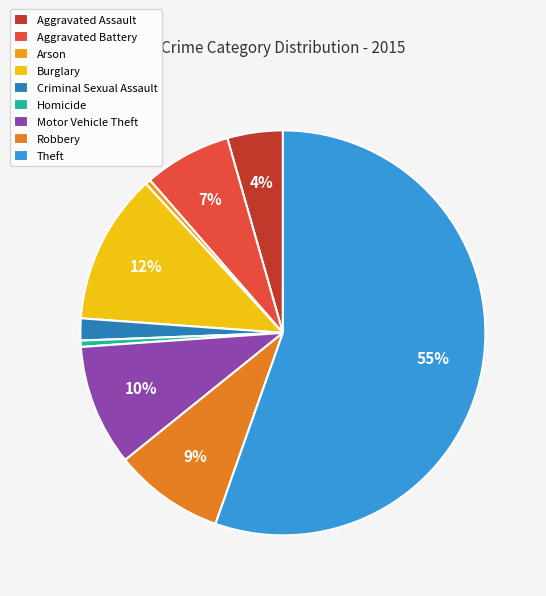

The Aggravated Battery slice represents 7% of the pie. True or false?

True